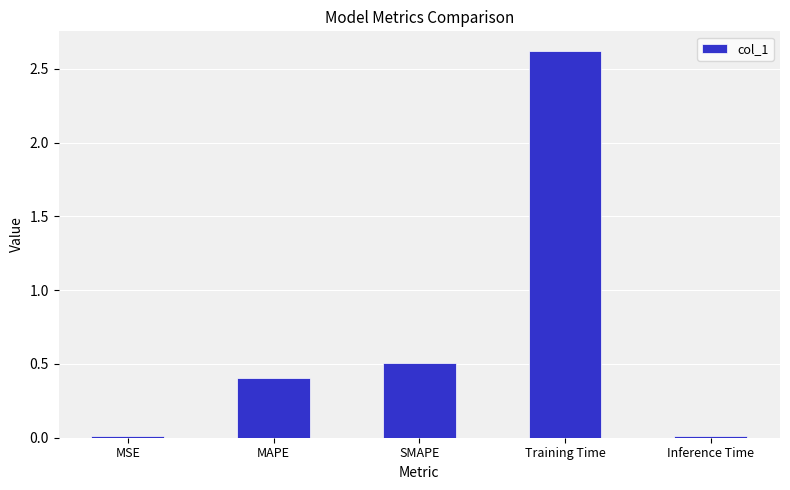

What is the maximum value shown in the chart?

2.6